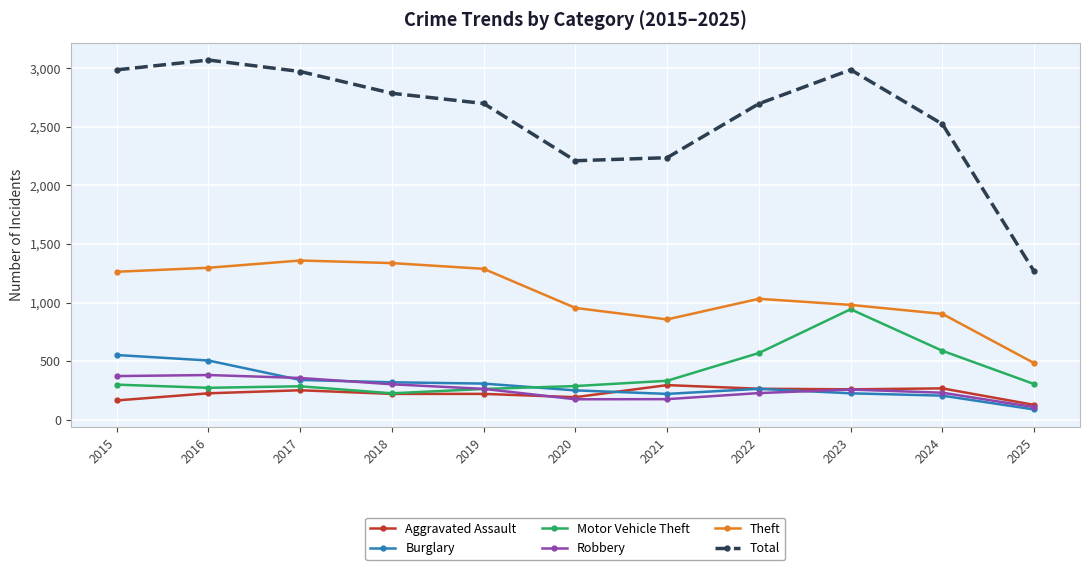

What is the spread (max minus min) of values at 2021?

2062